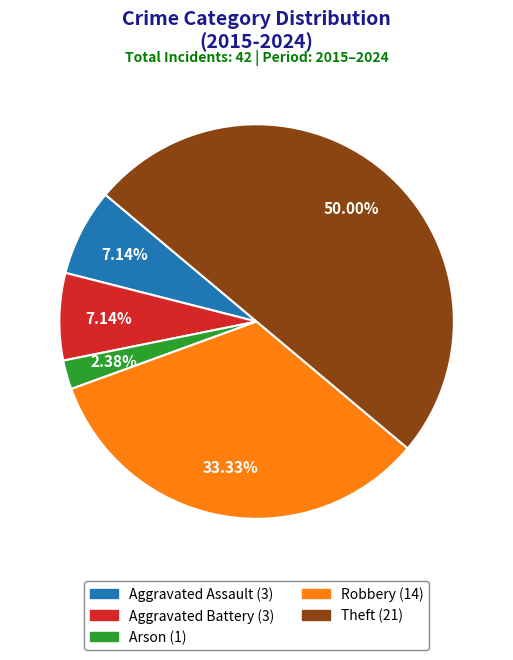

Is it true that Aggravated Assault is 7% of the pie?

True